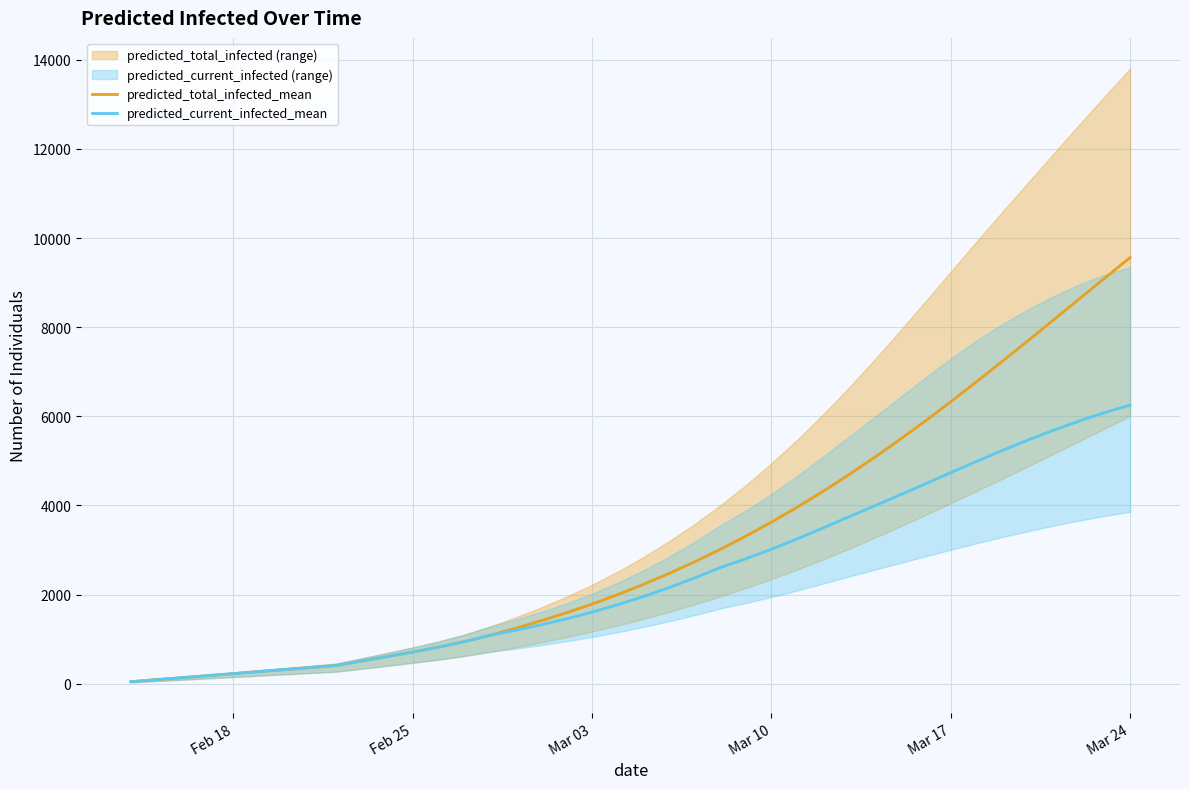

What is the highest value of the predicted_current_infected_mean series?

6252